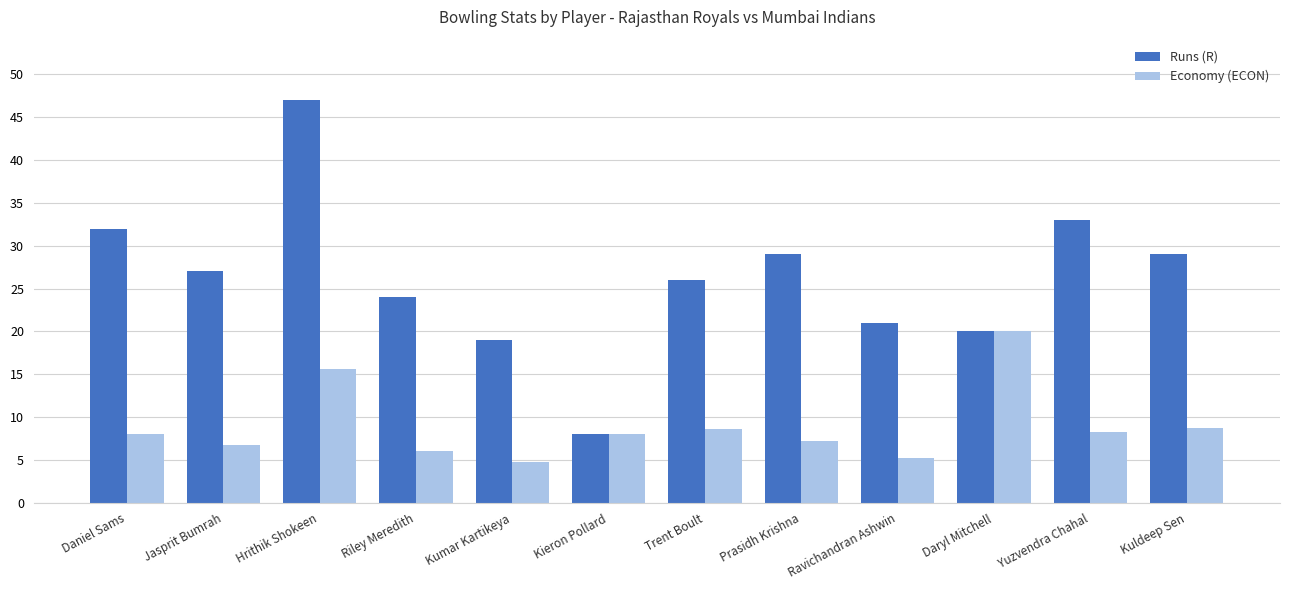

Does the chart contain any negative values?

No